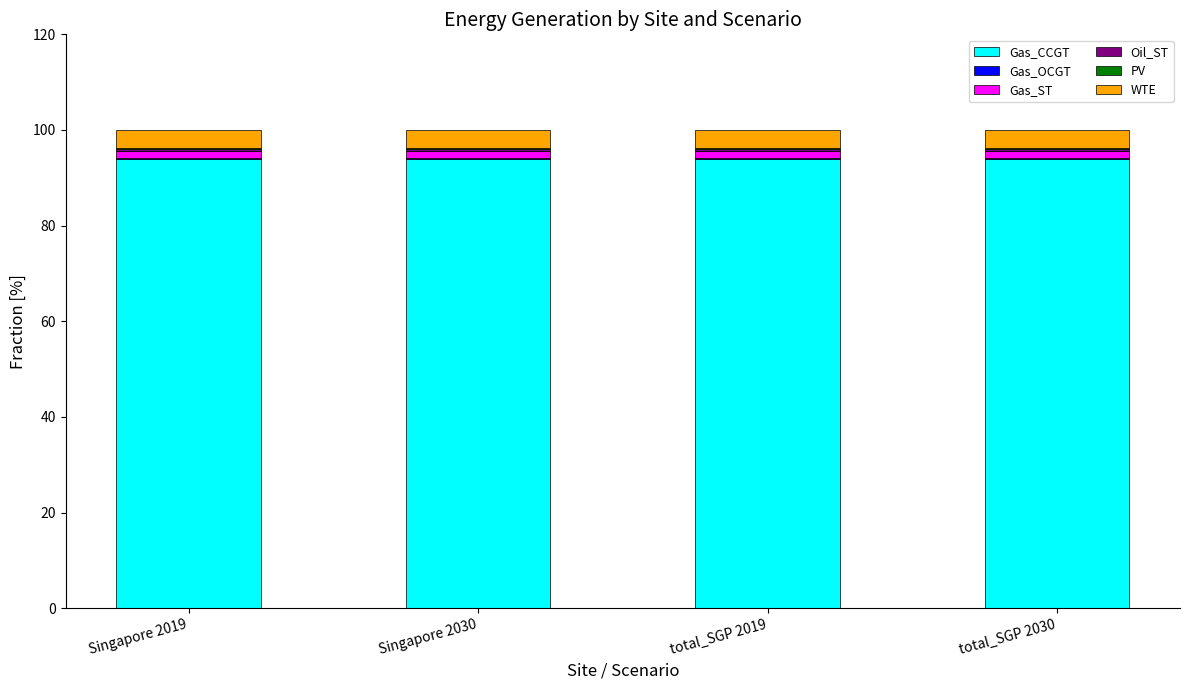

What is the highest value of the Gas_CCGT series?

94.0